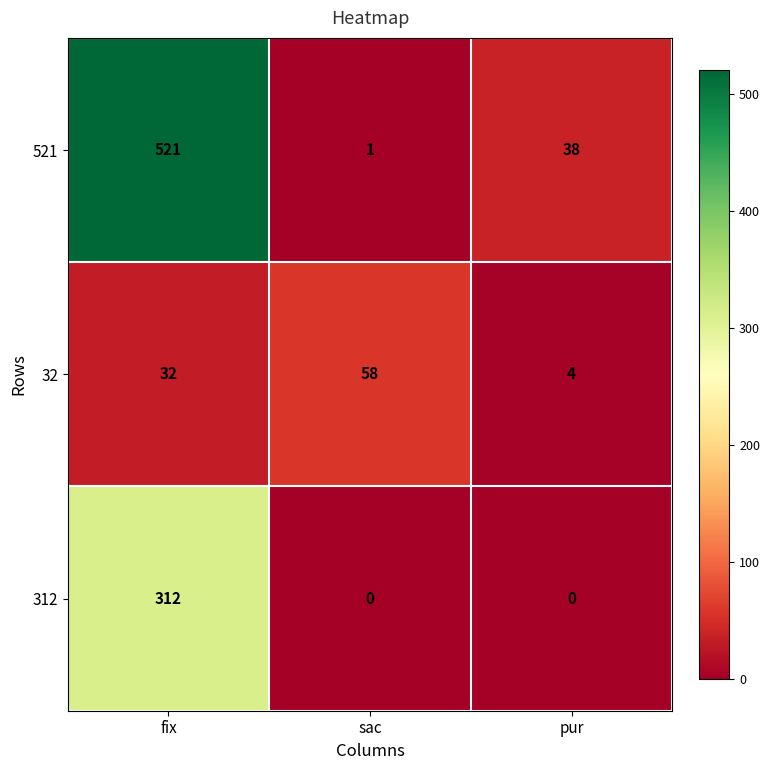

At how many categories does at least one series exceed 285?

1